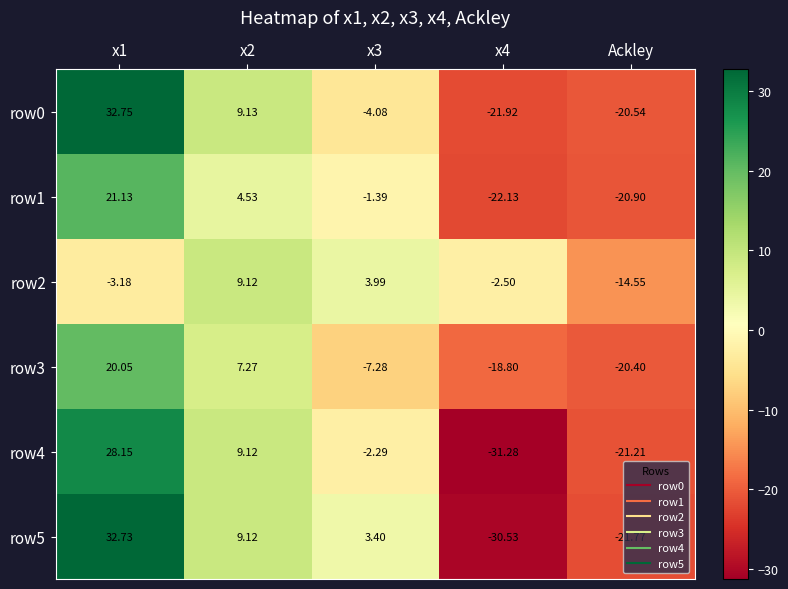

Is the value of row1 at x1 greater than the value of row3 at x1?

Yes